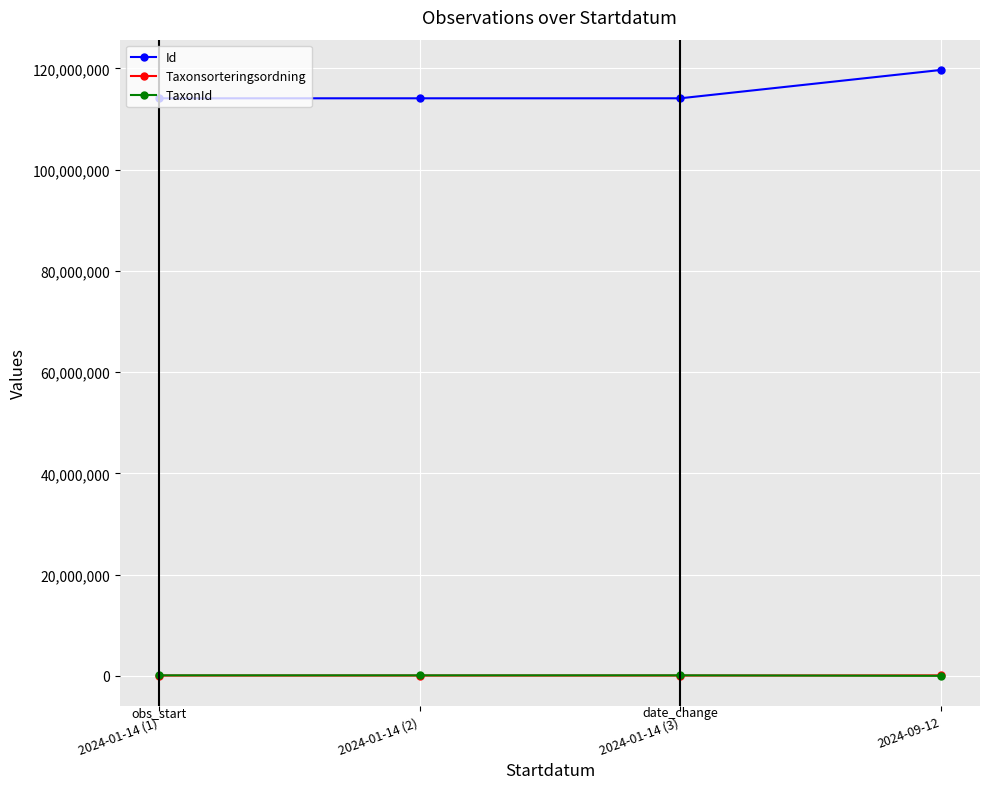

What is the label of the 1st point from the right?

2024-09-12